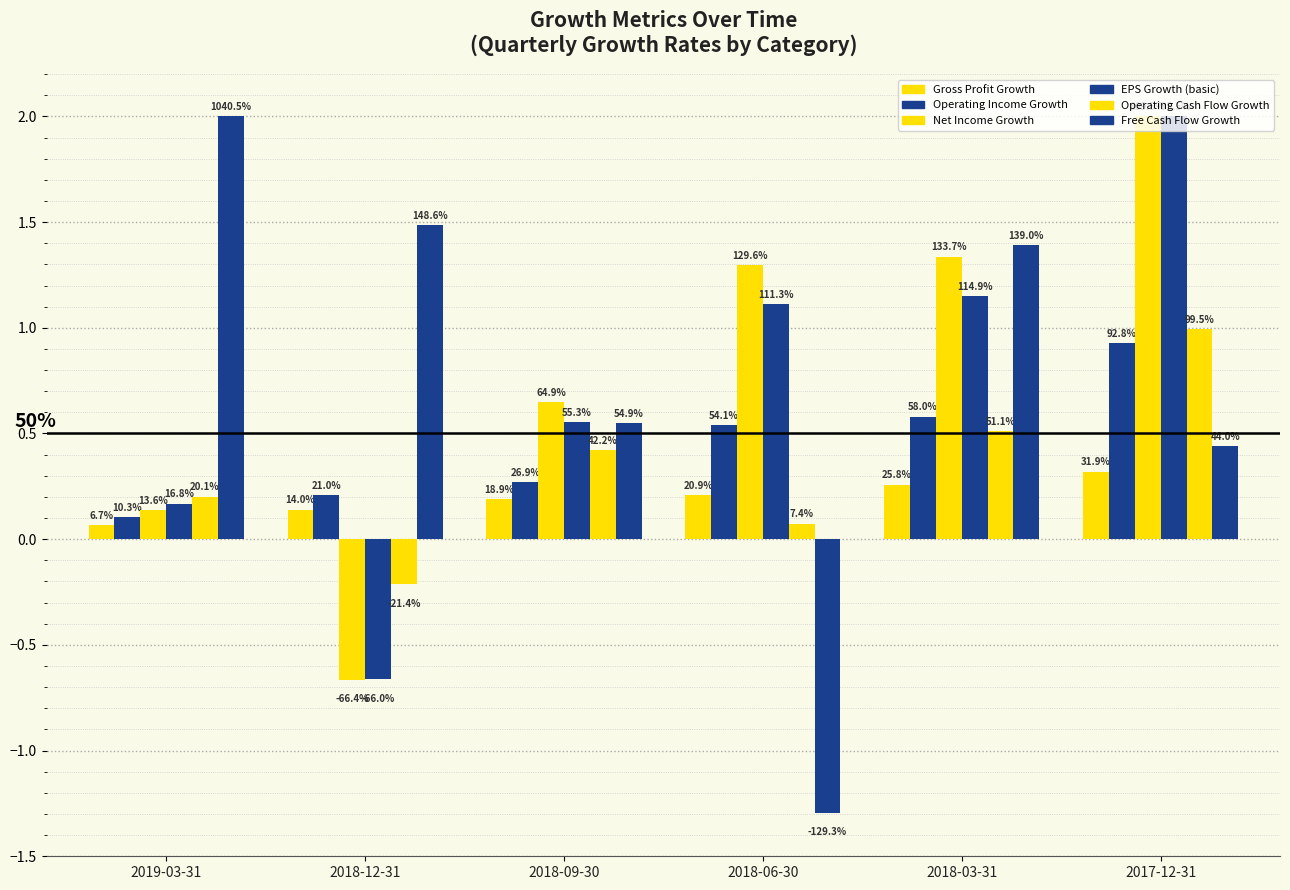

What is the minimum value for Free Cash Flow Growth?

-1.3